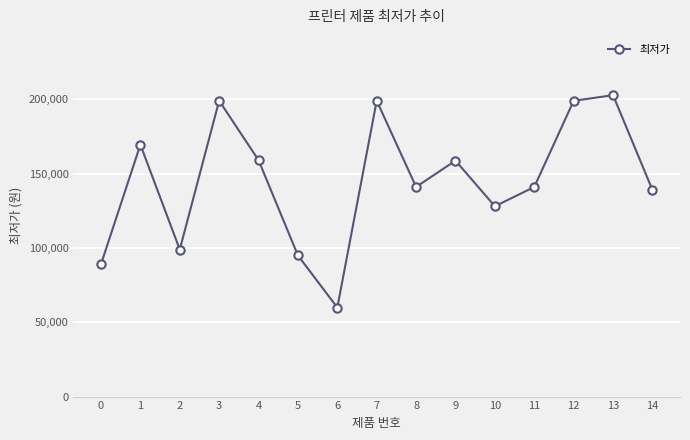

Read the value at 6, to the nearest 10.

59900